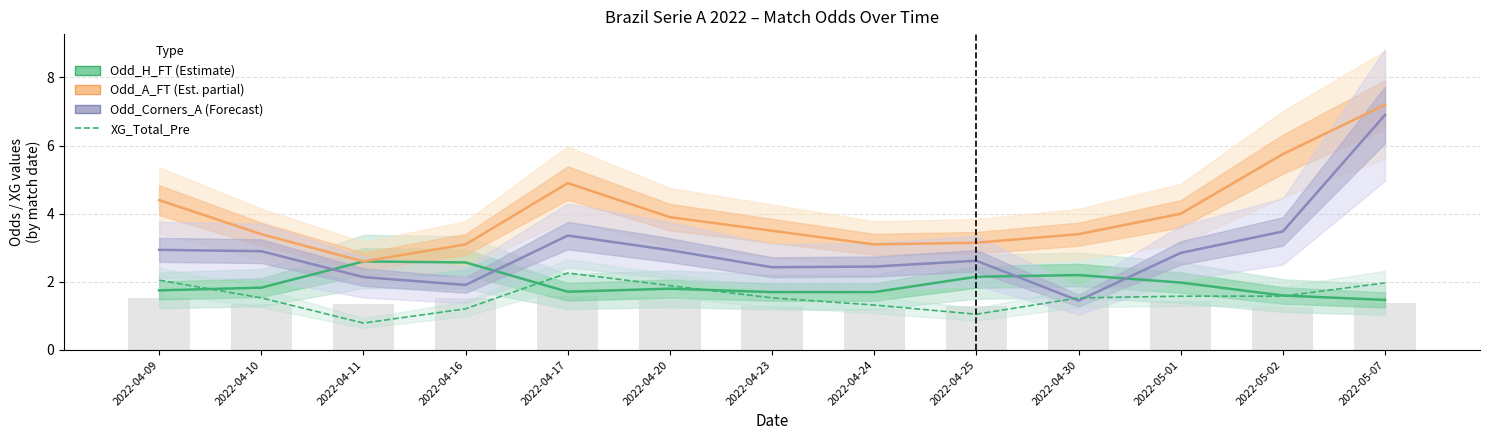

The value of Odd_A_FT (Estimate partial) at 2022-05-01 is 1.2. True or false?

False